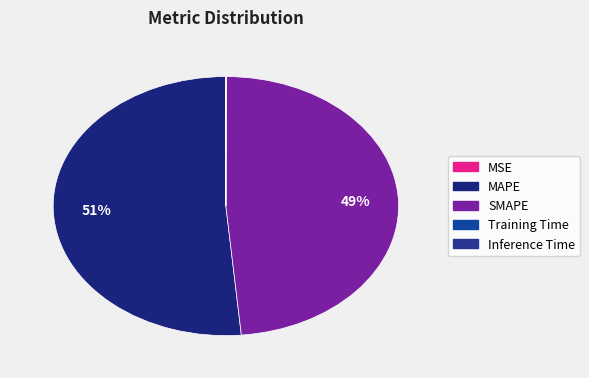

Which category accounts for the majority?

MAPE